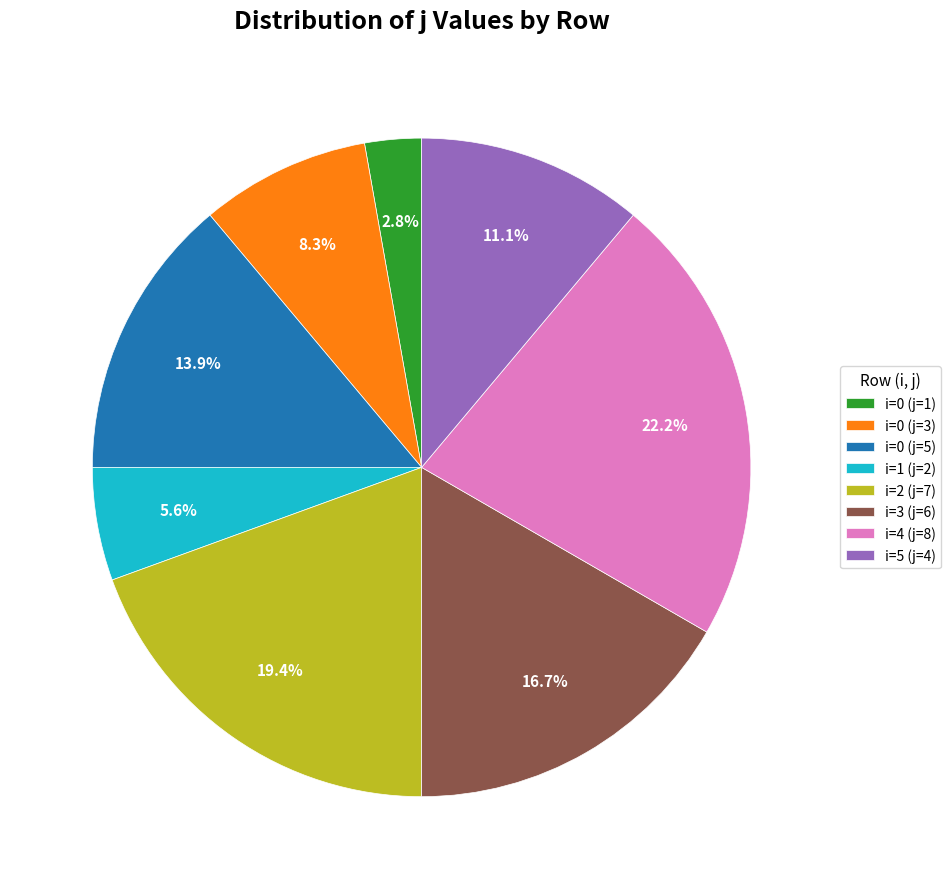

Does i=0 (j=5) account for over 50% of the chart?

No